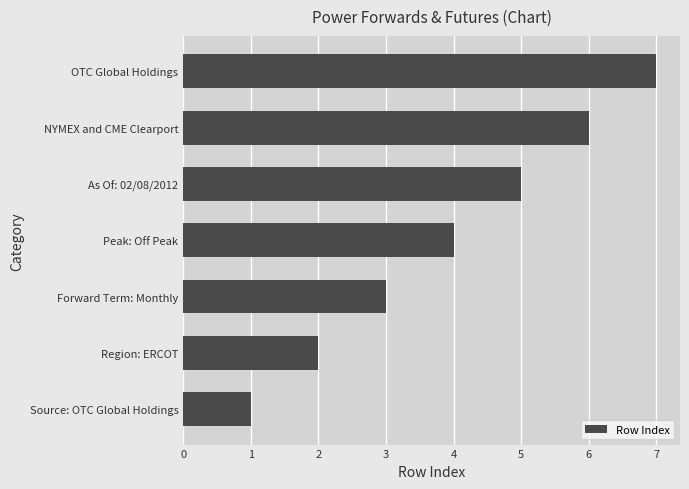

What is the difference between the maximum and second lowest values?

5